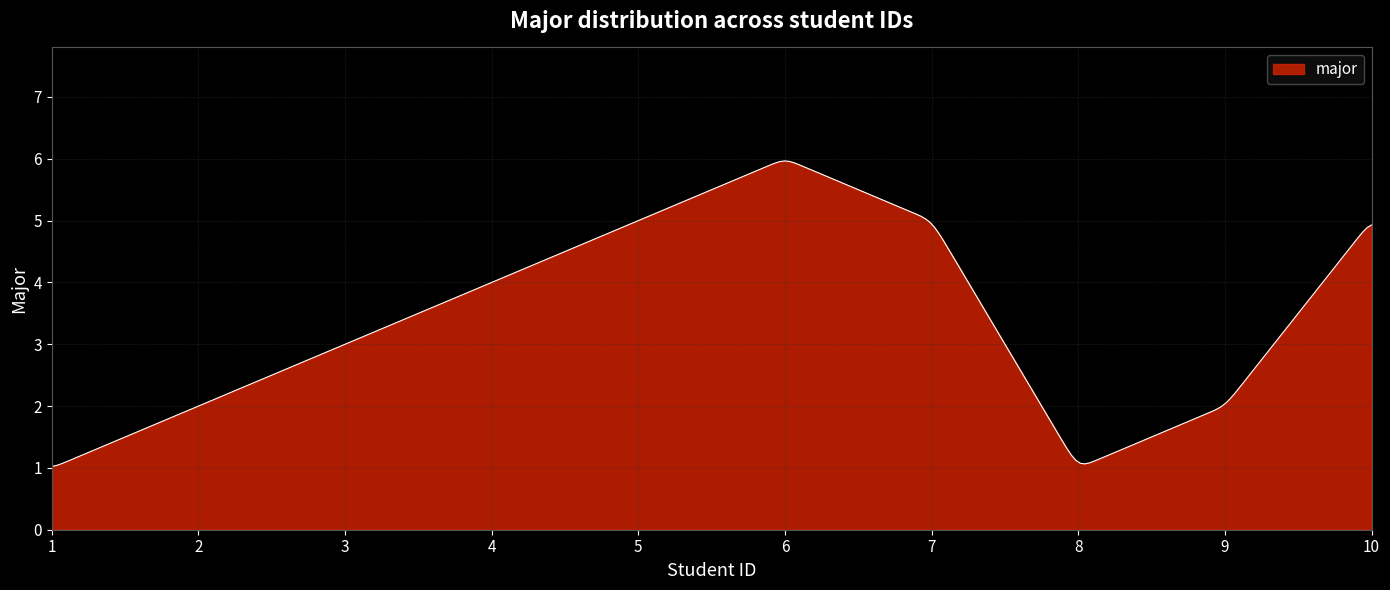

What is the maximum value shown in the chart?

6.0